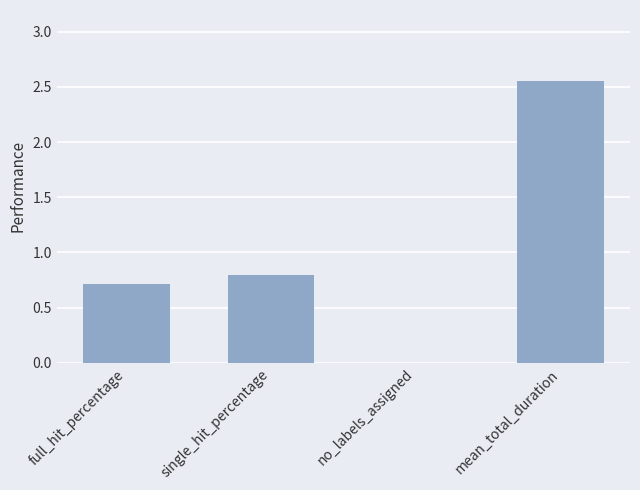

Count the values in the range 0 to 2.

3